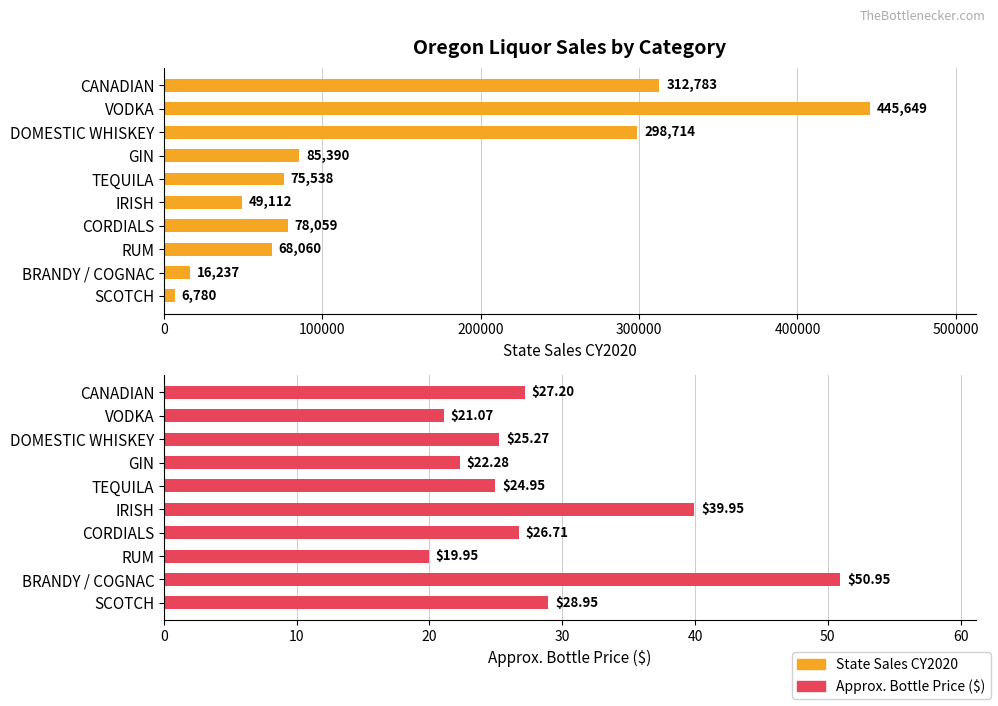

The Approx. Bottle Price series shows 30.0 at GIN. True or false?

False